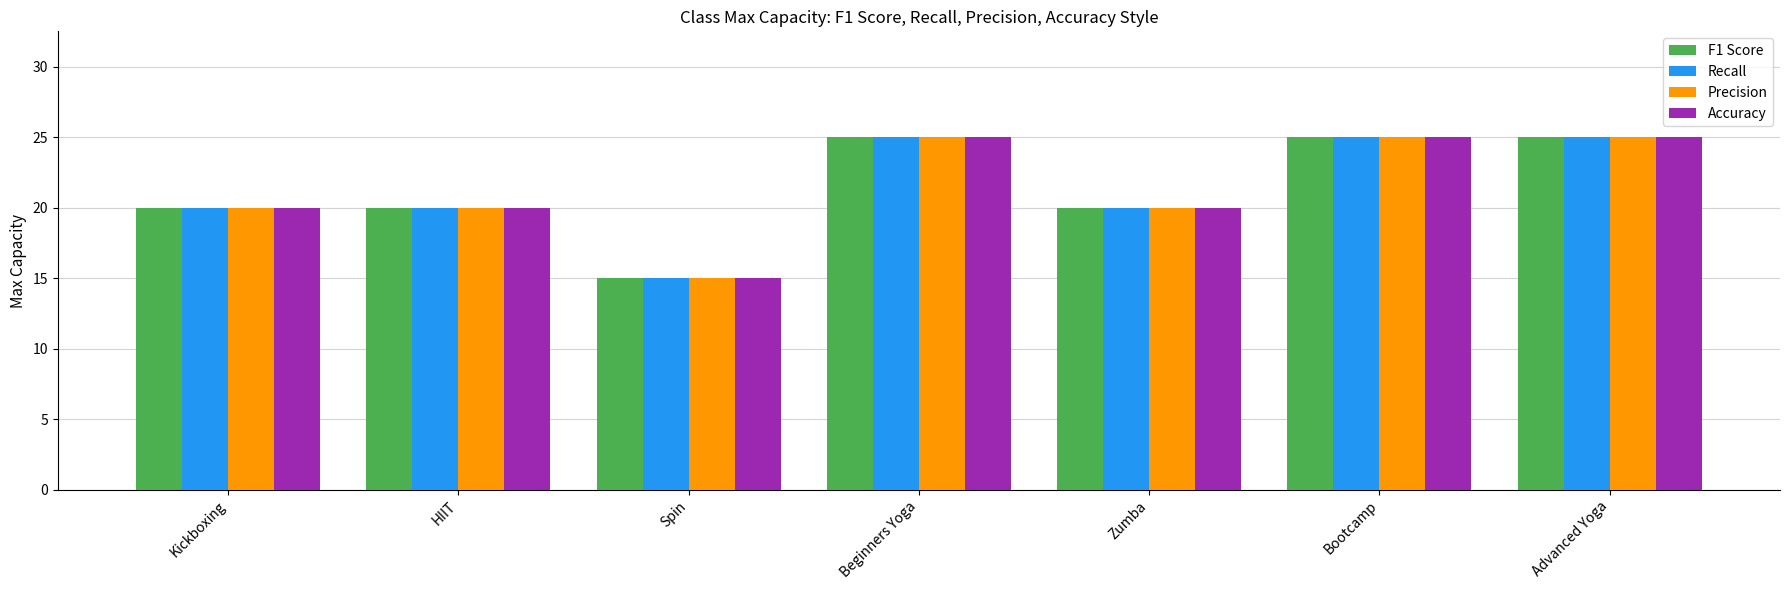

What is the difference between the maximum and minimum values in the Accuracy series?

10